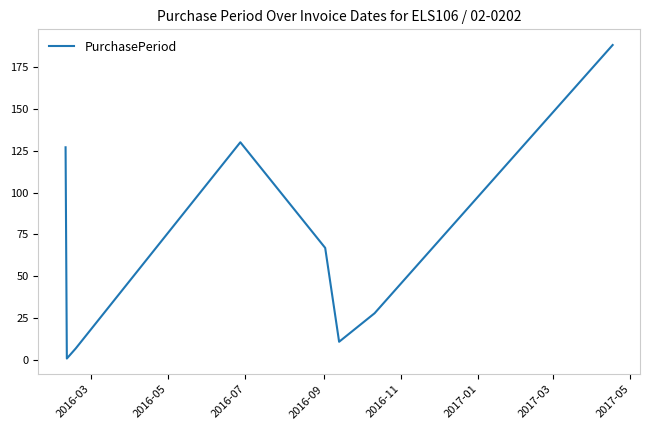

How many categories are shown in the chart?

8